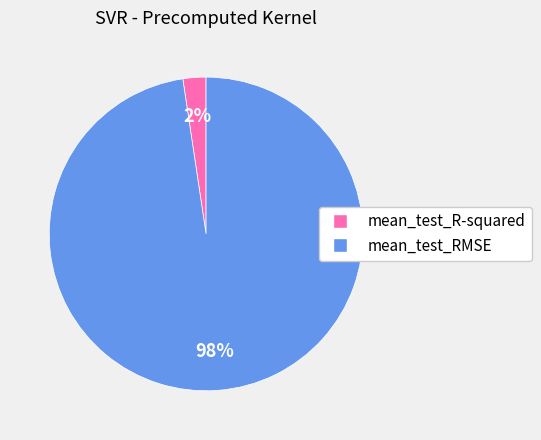

Which has a higher value, mean_test_RMSE or mean_test_R-squared?

mean_test_RMSE